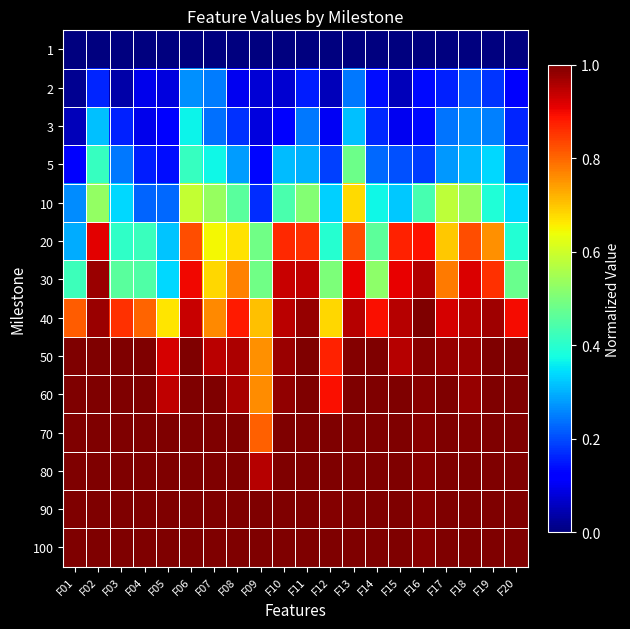

Between F06 and F12, which is larger?

F06